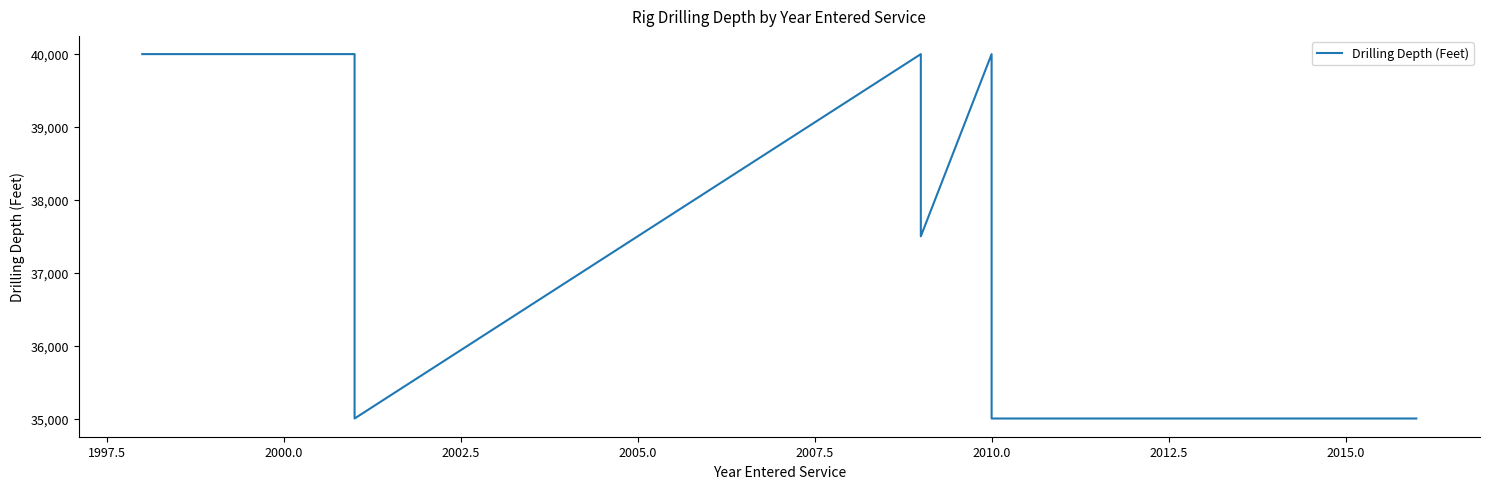

How many distinct data groups are displayed?

1